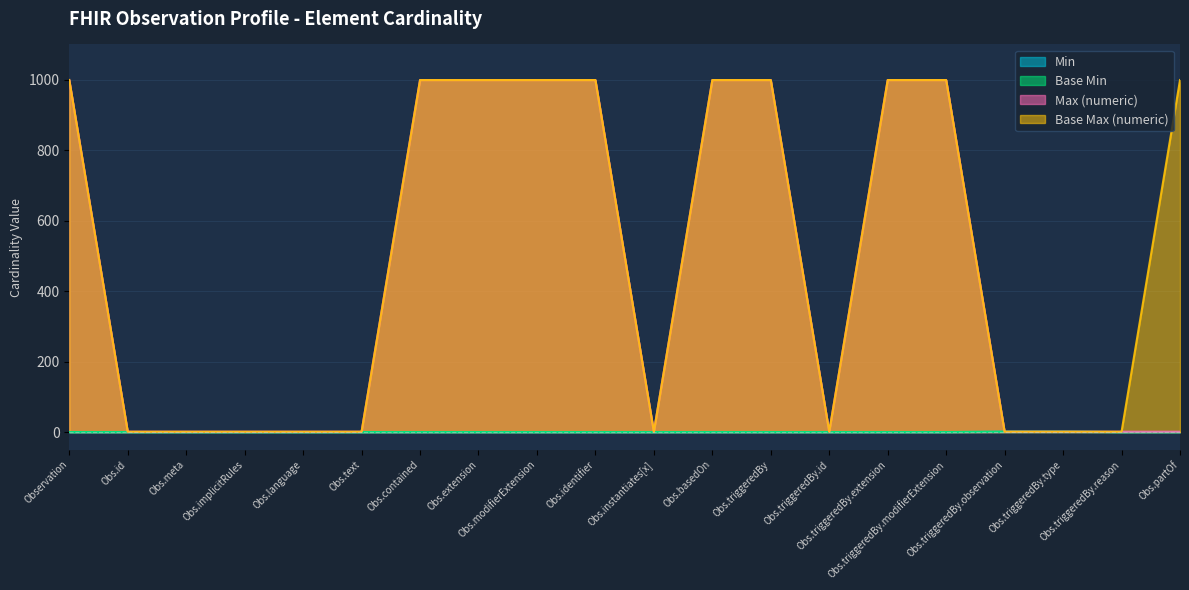

True or false: Min and Base Max (numeric) intersect in this chart.

False